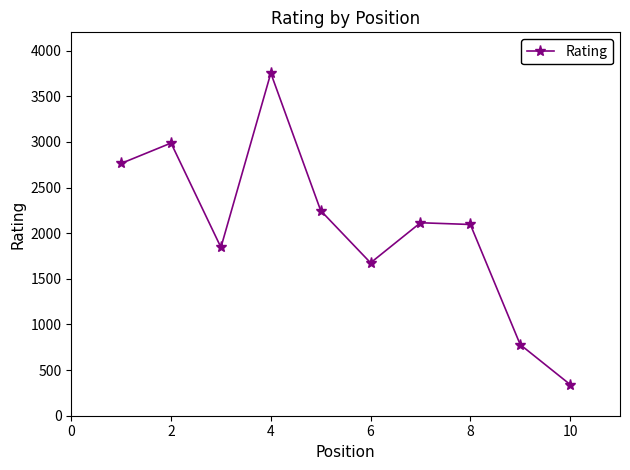

Reading left to right, extract all data points from this chart.

2764	2987	1844	3753	2247	1675	2114	2095	779	342